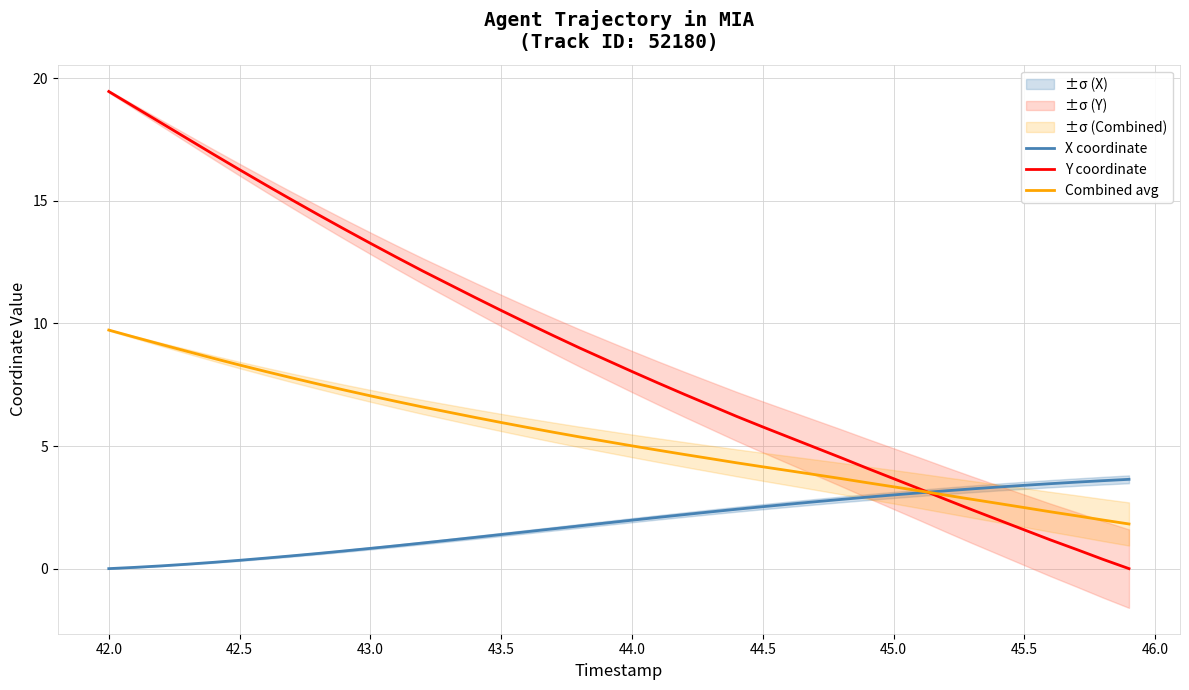

Which series has the widest spread of values?

Y coordinate